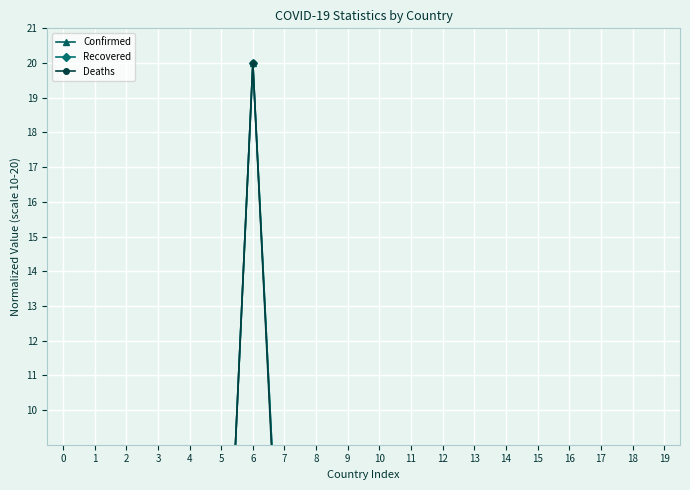

What is the average value of the Deaths series?

2.1